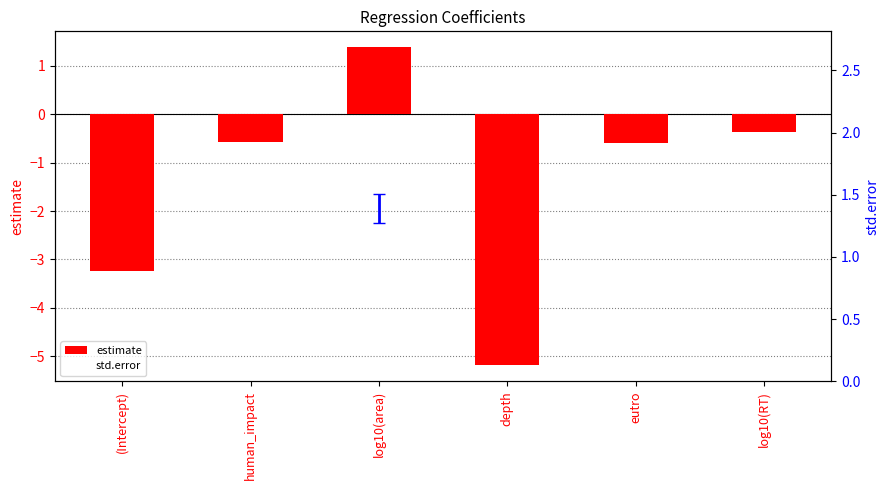

List the series in order of their overall mean, lowest first.

estimate, std.error